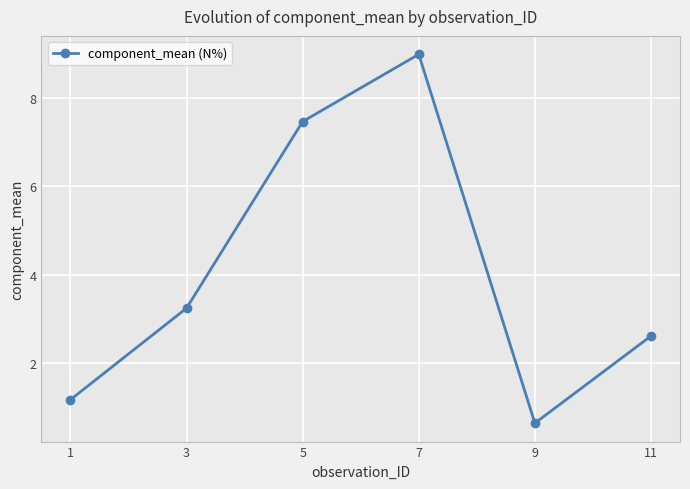

What is the difference between the values at 3 and 11?

0.6